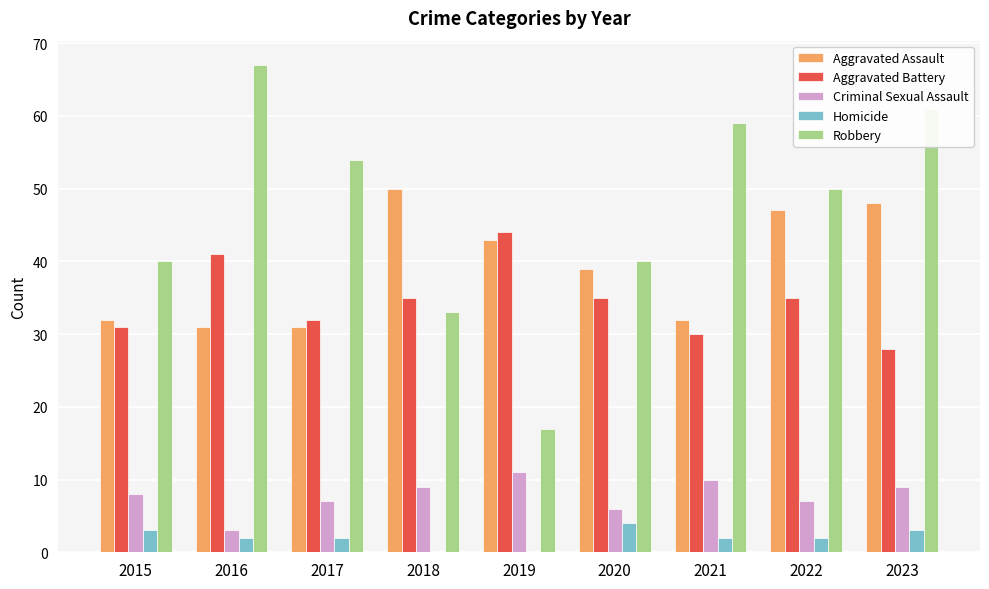

What is the average value of the Aggravated Assault series?

39